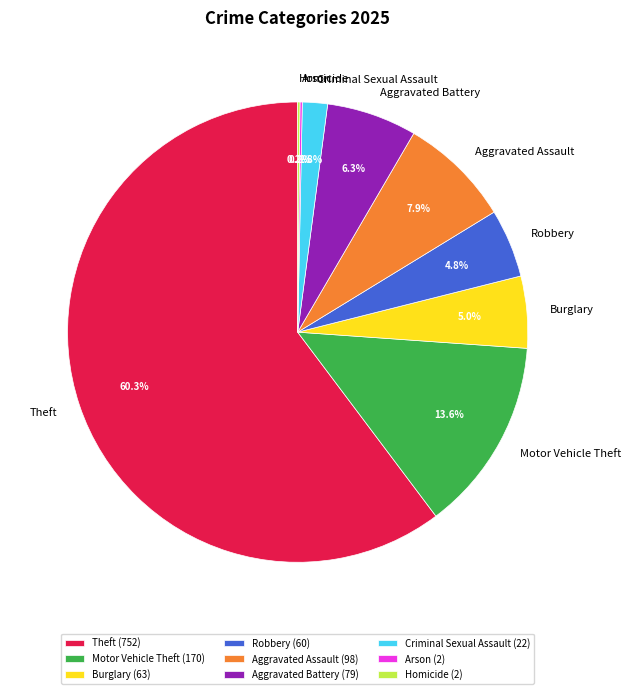

Is there any slice that represents more than half of the pie?

Yes